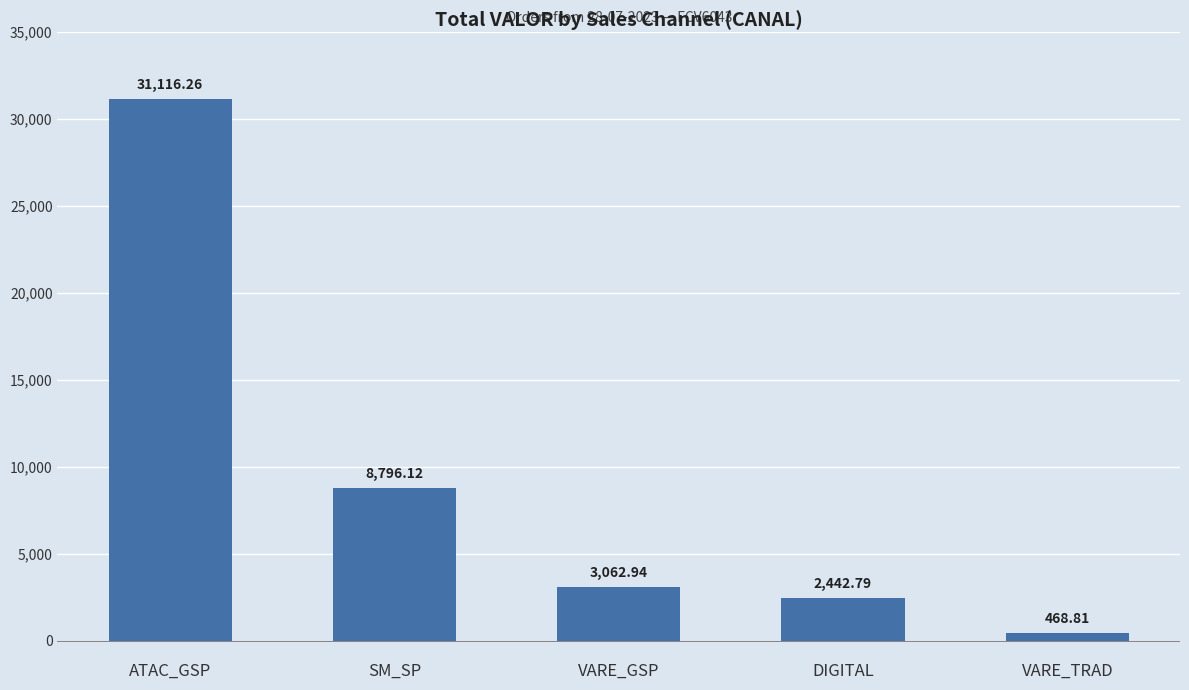

Is it true that the value at SM_SP is 8796.1?

True